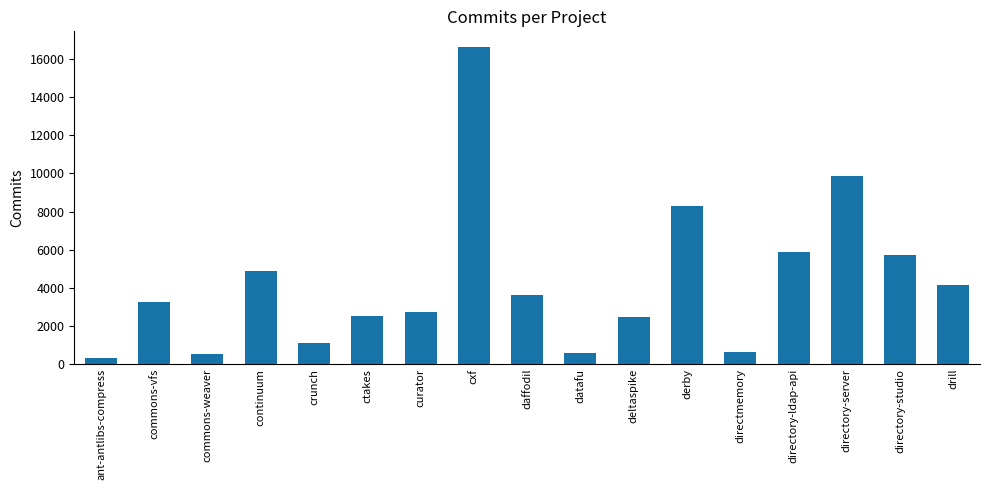

True or false: the data shows 642 at directmemory.

True